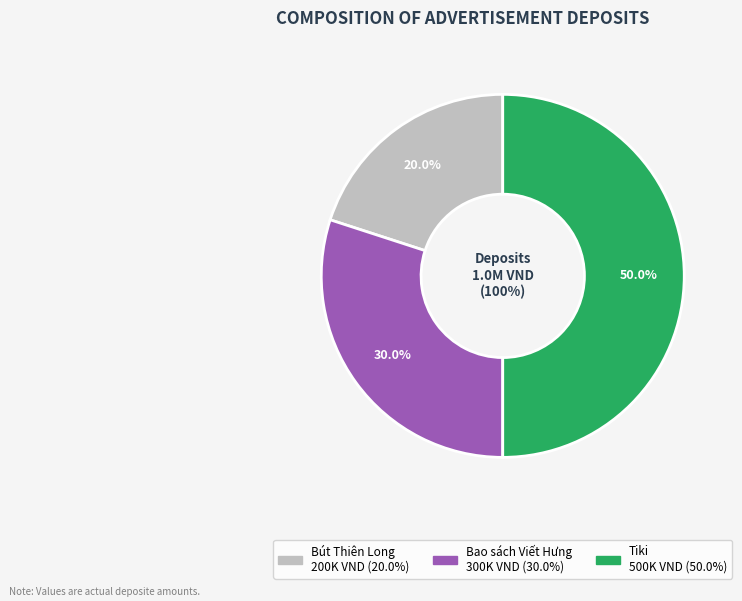

How many segments does this pie chart have?

3